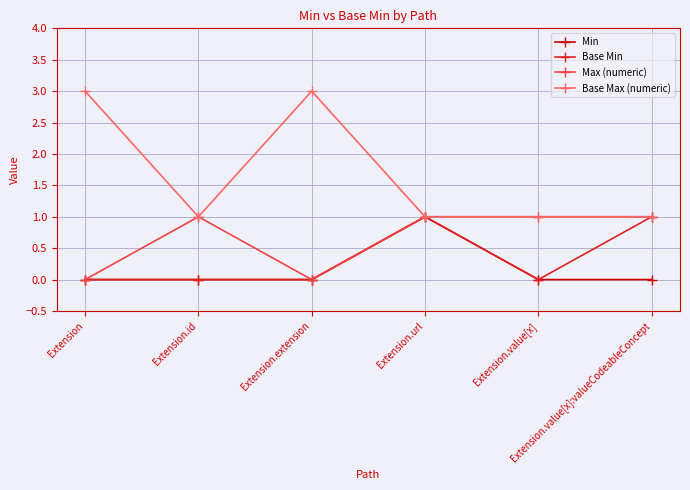

Which series has the largest total across all categories?

Base Max (numeric)